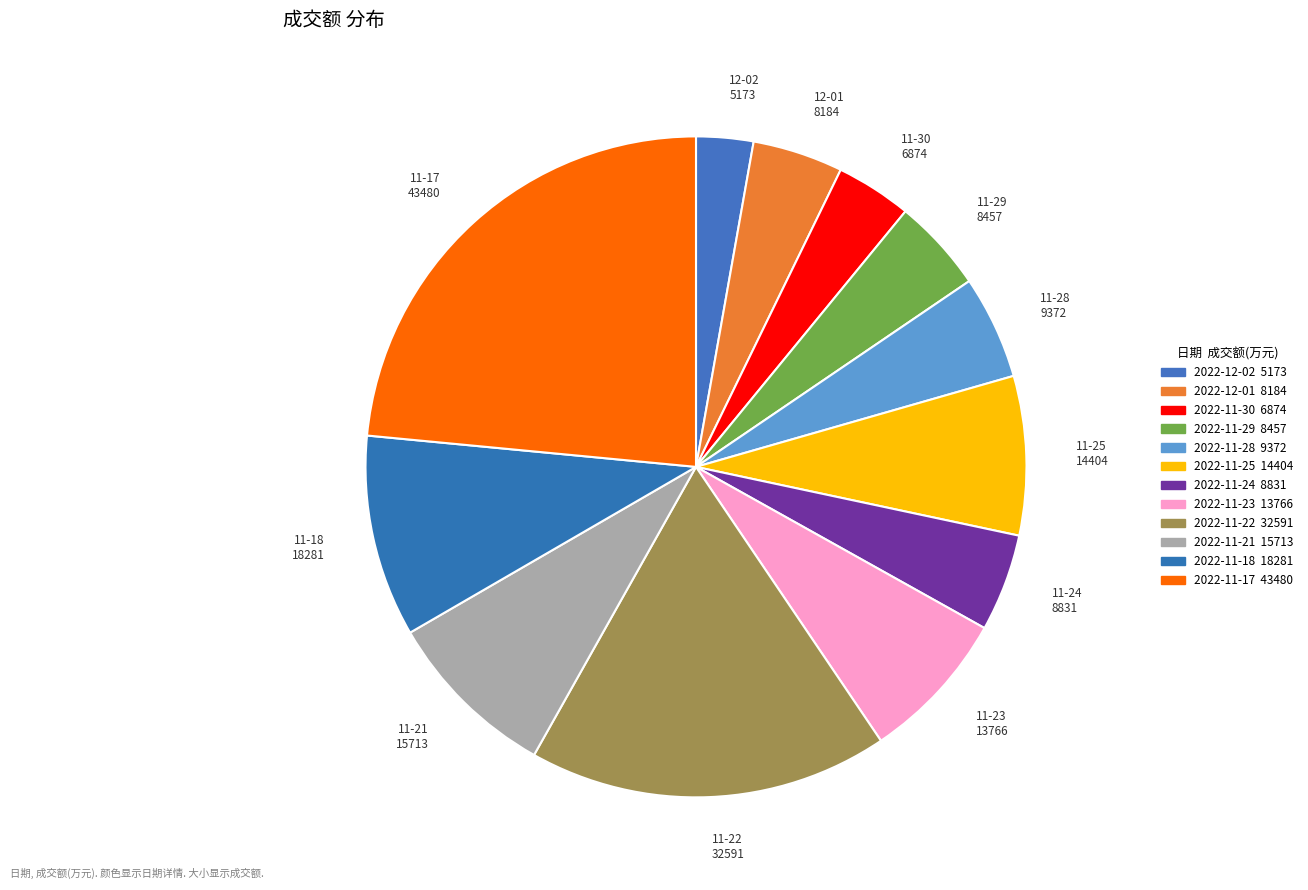

Which has a higher value, 11-22 32591 or 11-30 6874?

11-22 32591